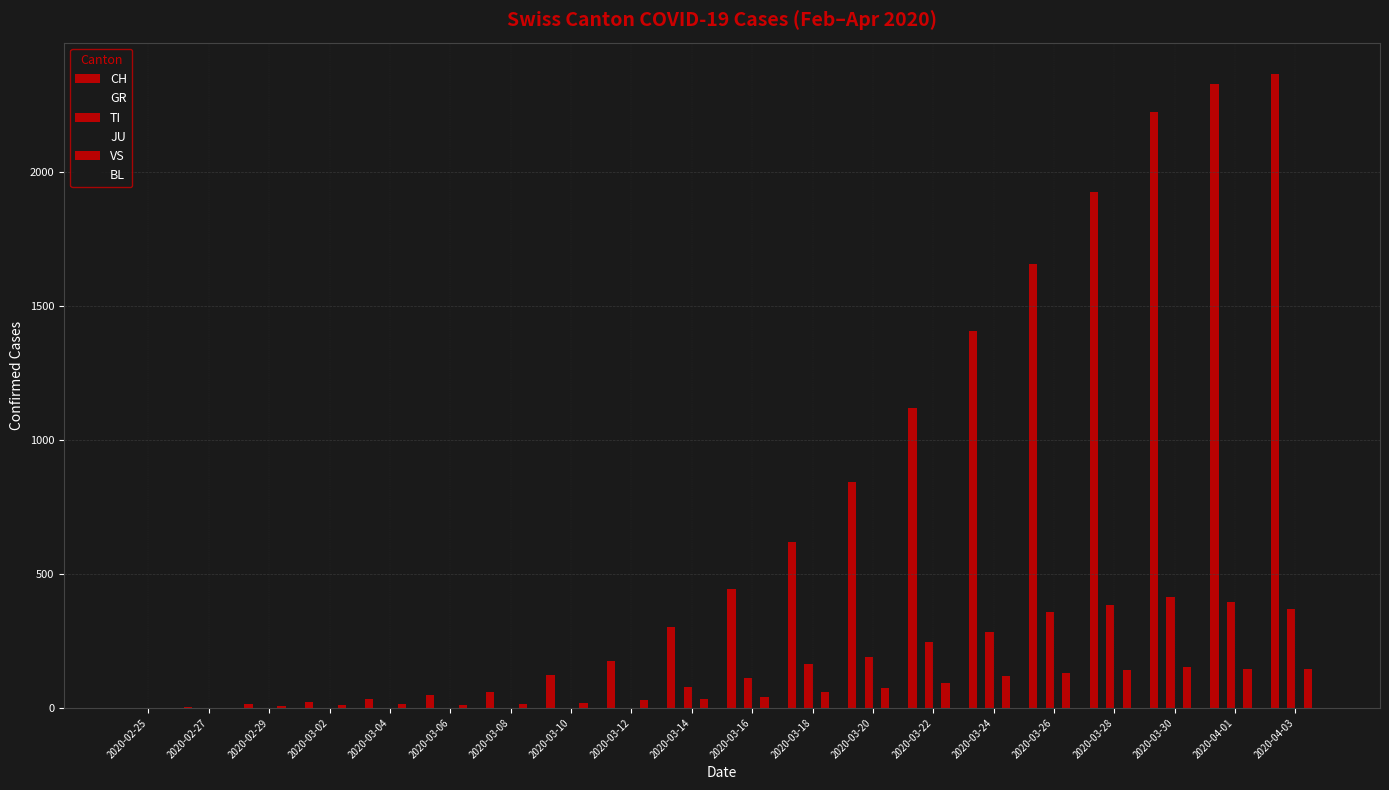

Is it true that TI equals 0 at 2020-03-10?

True